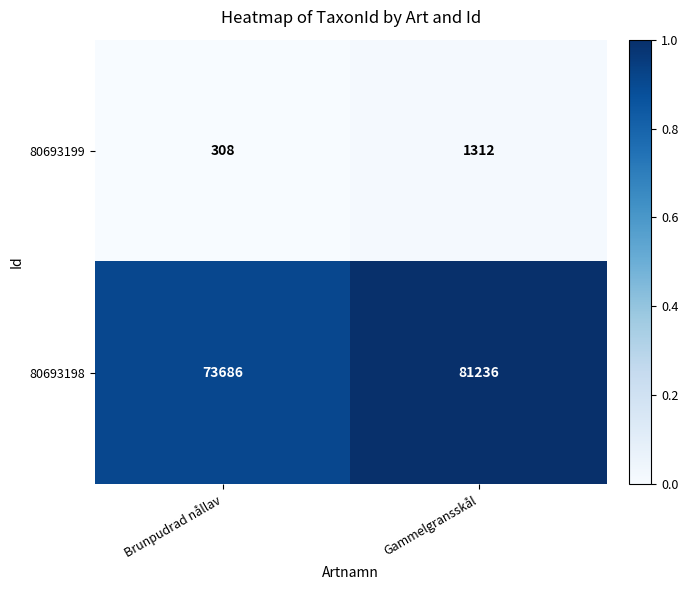

The value of 80693199 at Brunpudrad nållav is 73. True or false?

False